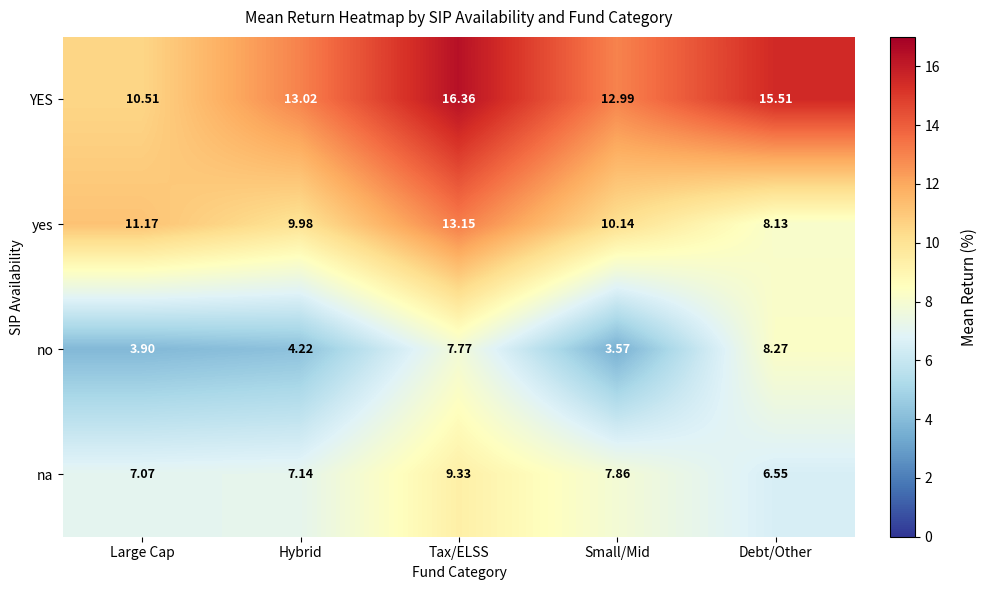

Which label corresponds to the largest value in the chart?

Tax/ELSS